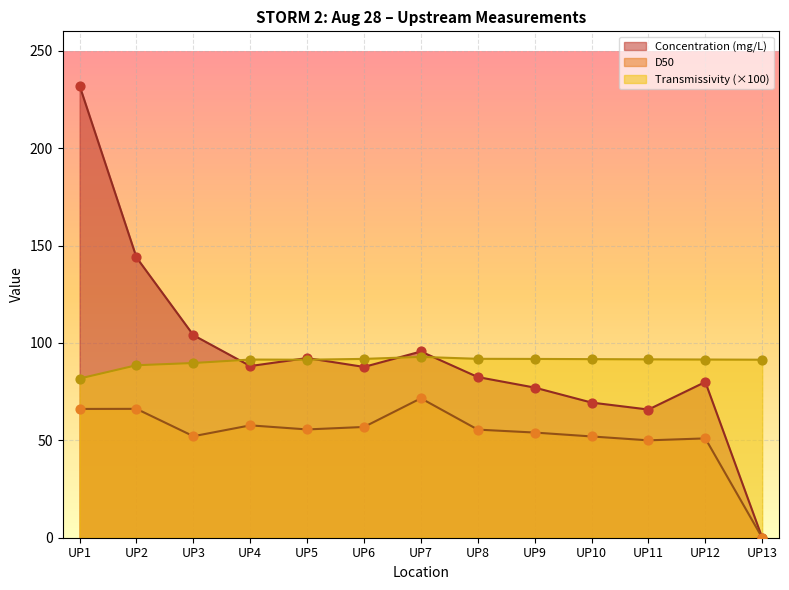

Which series has the largest Y range (max minus min)?

Concentration (mg/L)